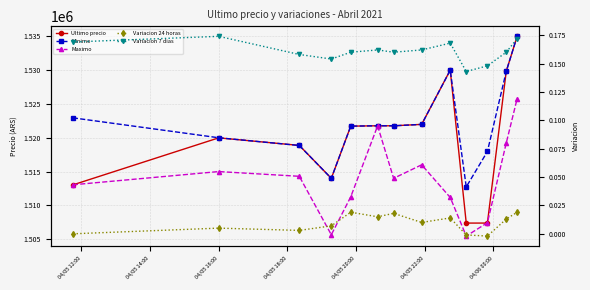

How many distinct data groups are displayed?

5